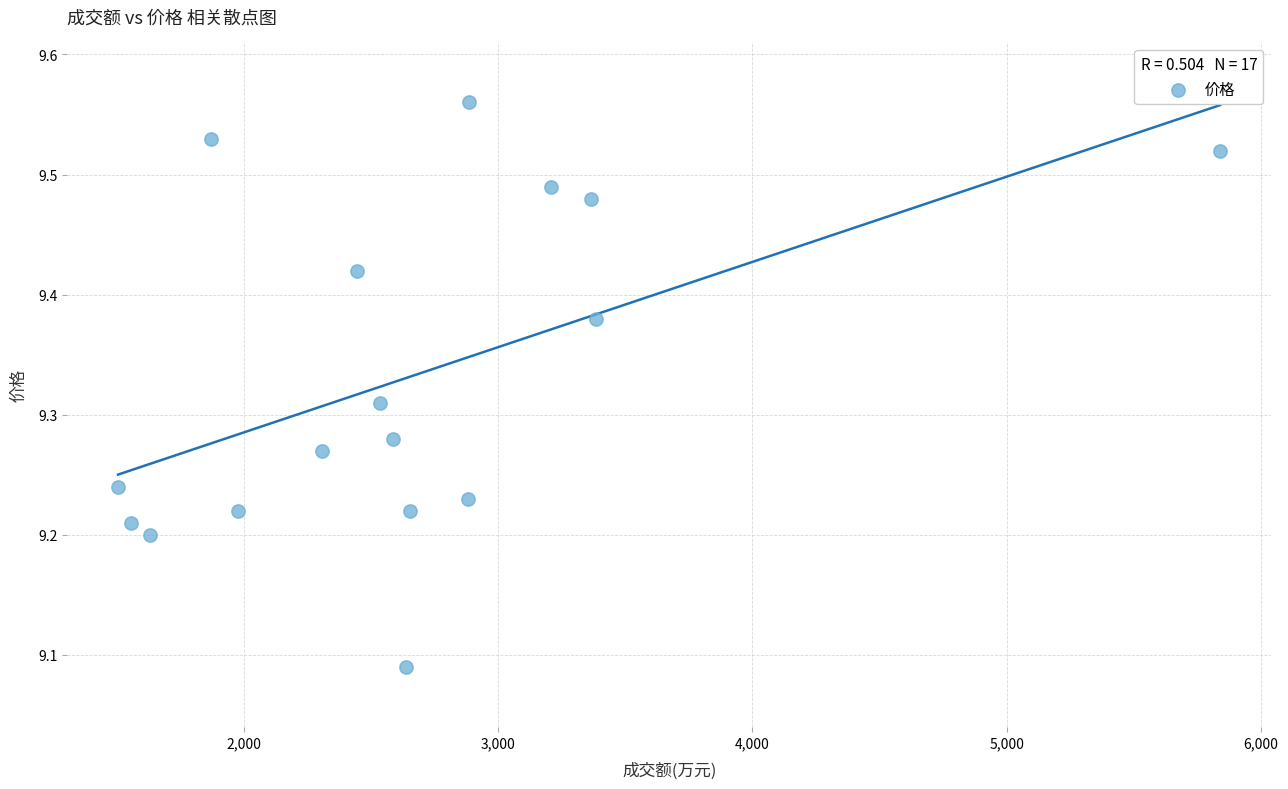

What is the range of X values (max minus min)?

4335.0